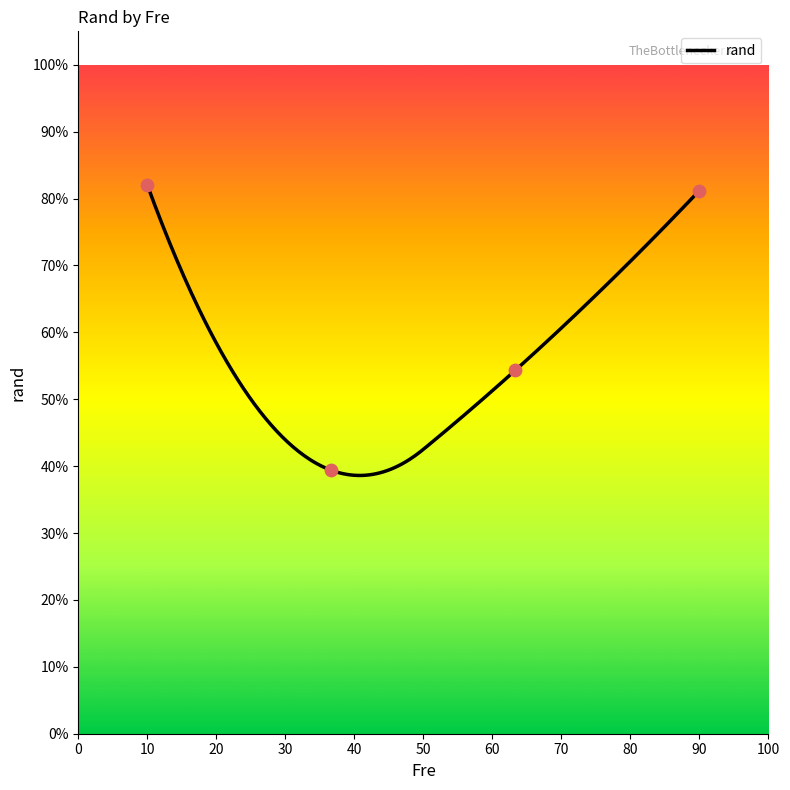

Between 3 and 1, which is larger?

3